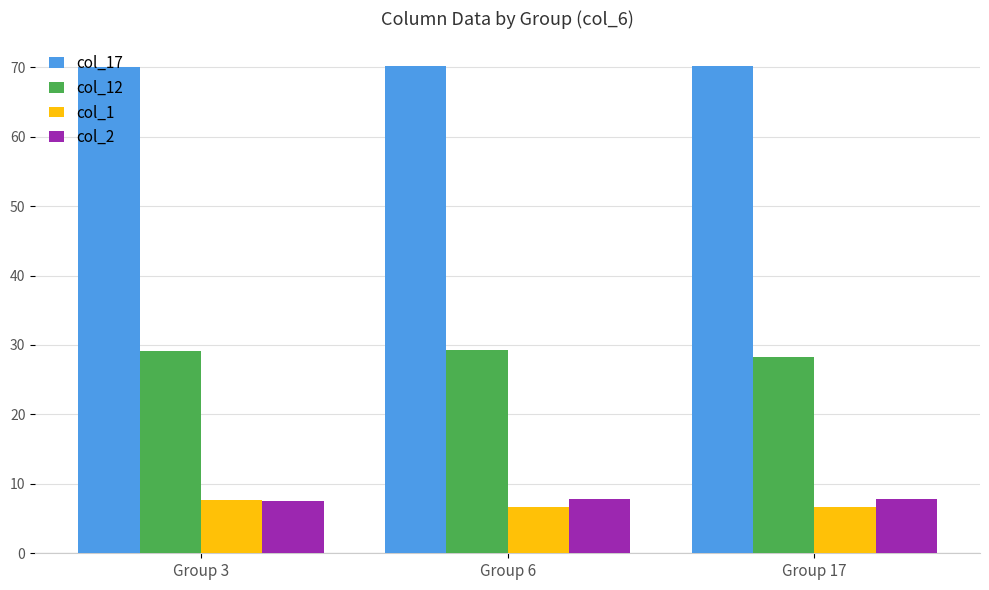

How many groups of bars are there?

3